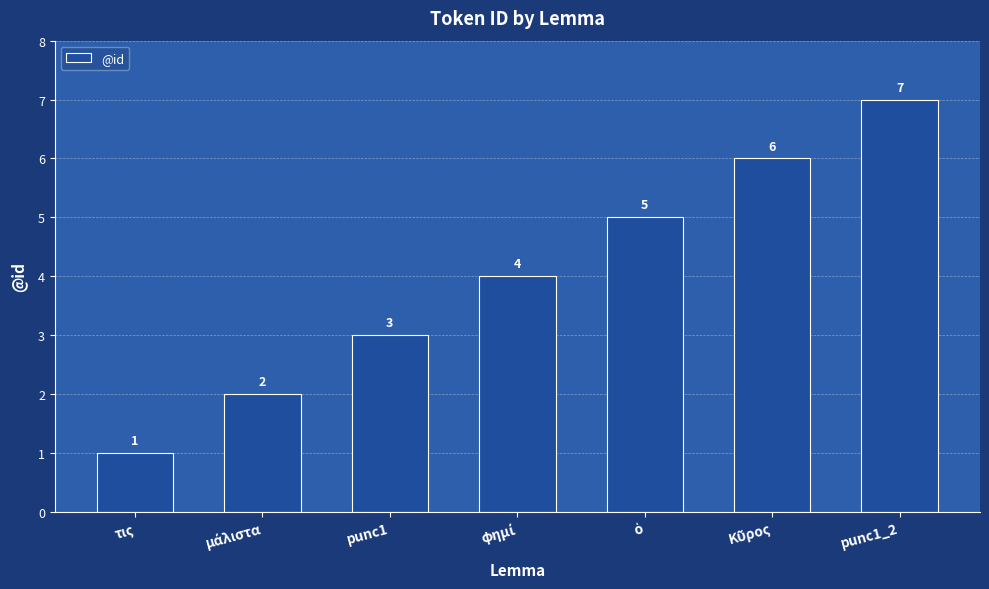

How many values are between 2 and 6?

5